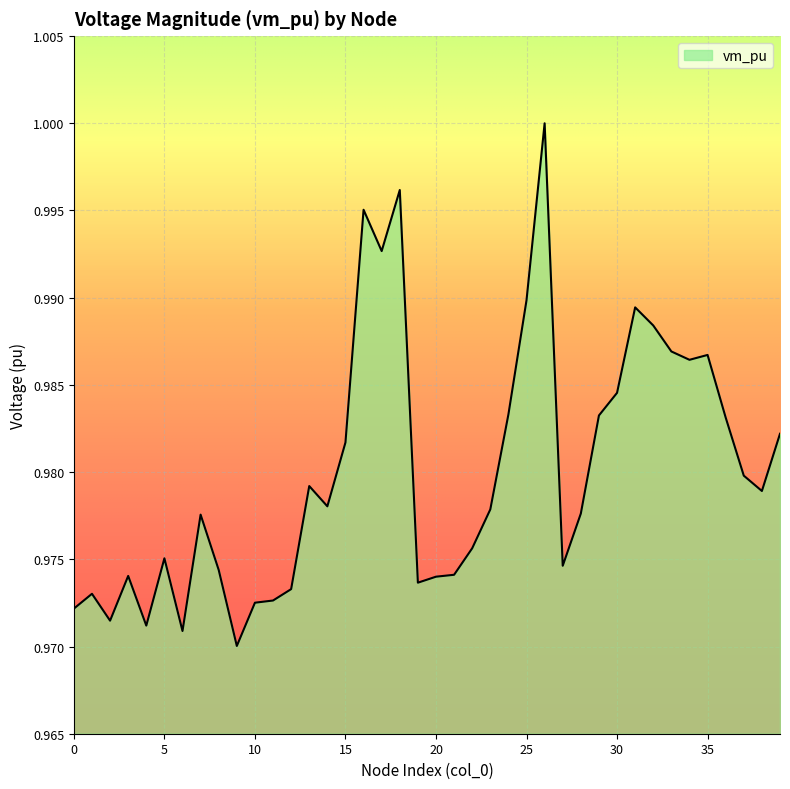

What is the value of the 39th point from the left?

1.0